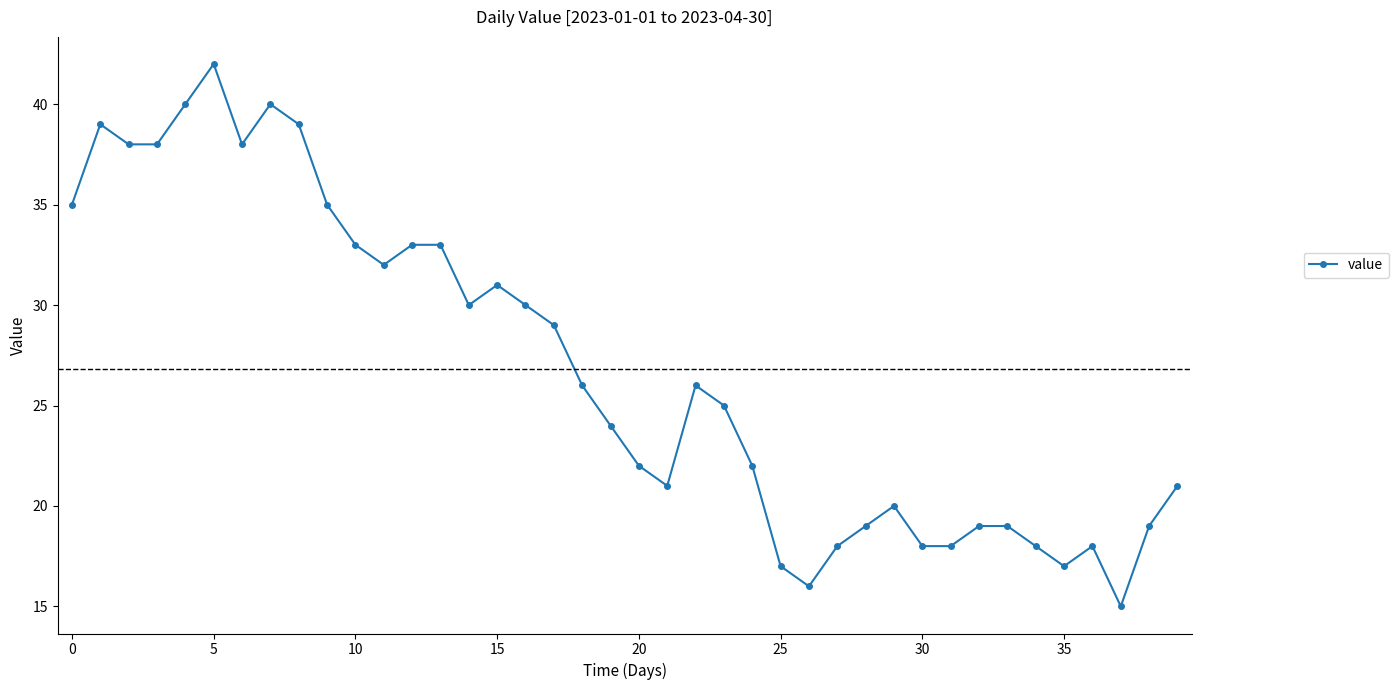

What is the value of the 4th point from the left?

38